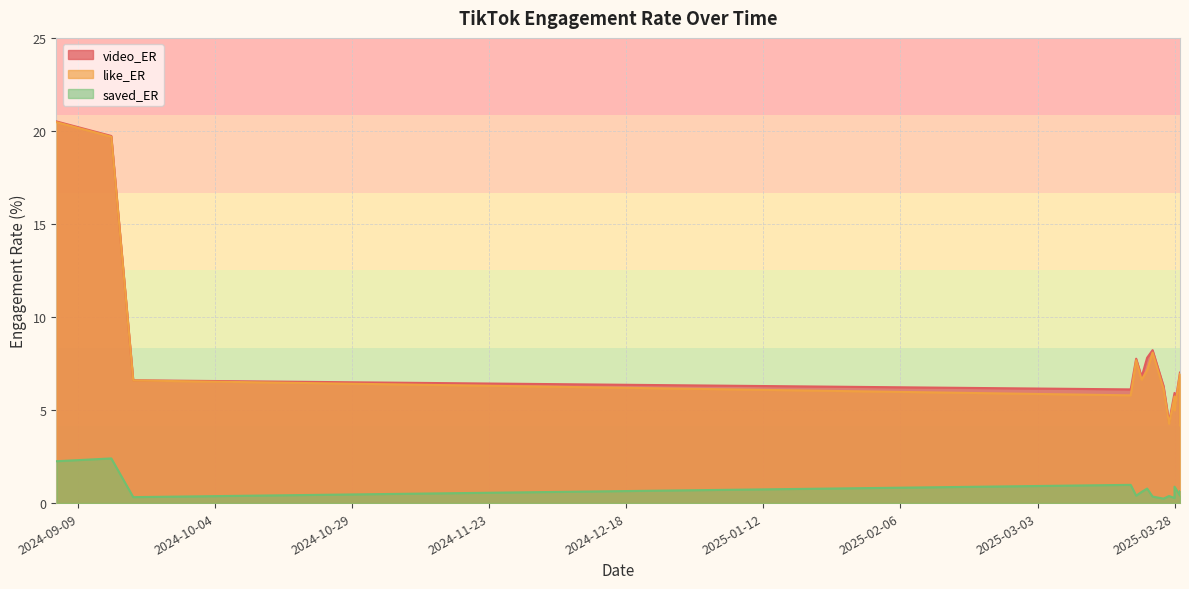

Which series has the widest spread of values?

like_ER